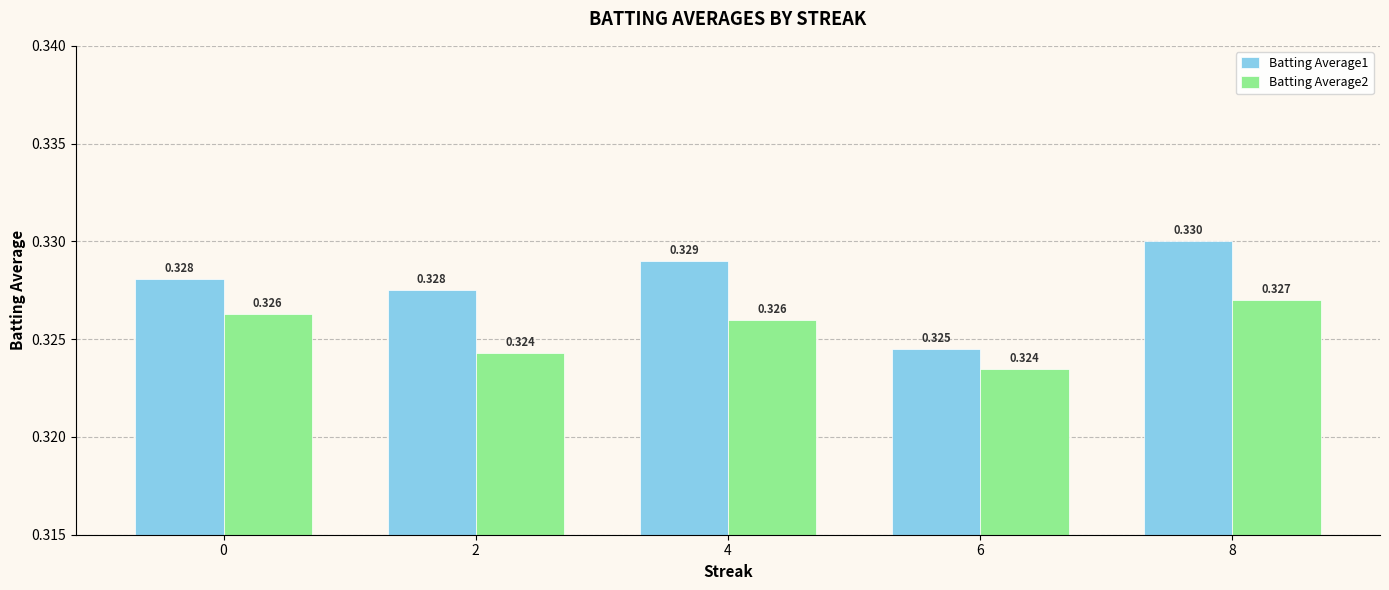

Which series has the largest total across all categories?

Batting Average1